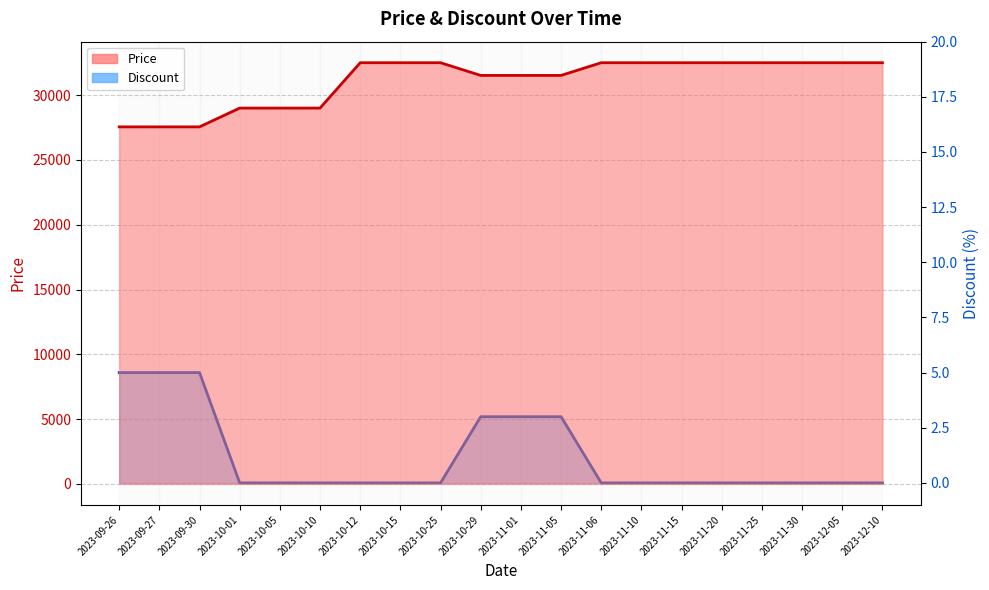

At which label does Price reach its peak?

2023-10-12